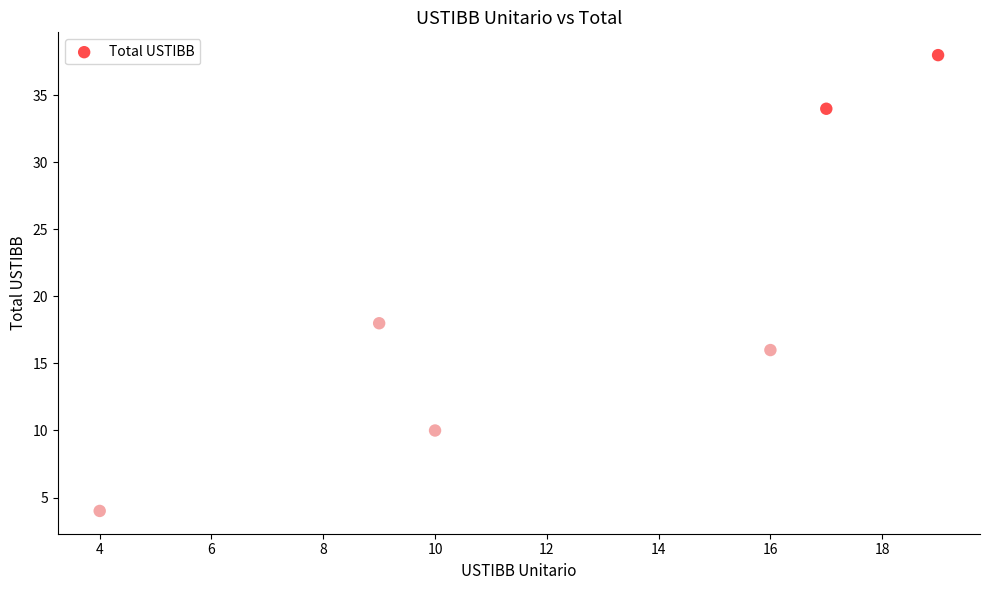

What Y value in the scatter plot is closest to 21?

18